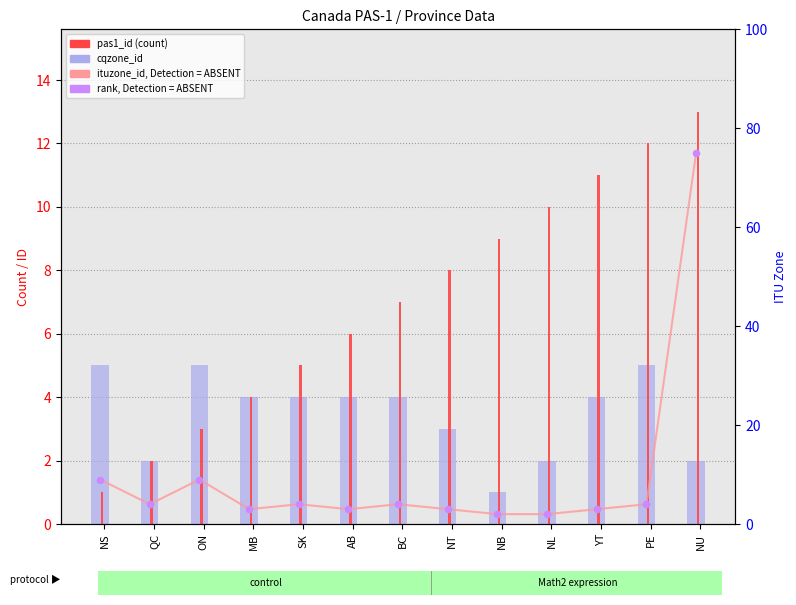

Which series contains the lowest Y value?

cqzone_id